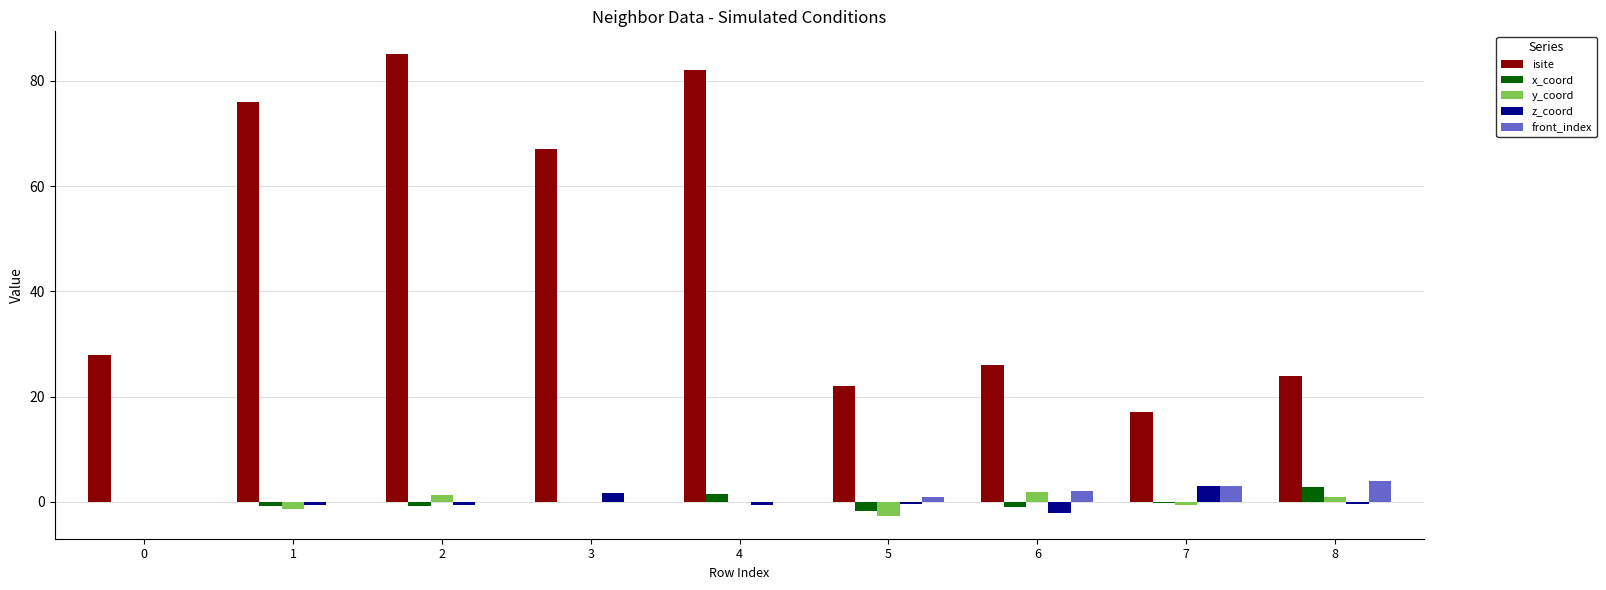

Is the value of z_coord at 8 greater than the value of y_coord at 6?

No